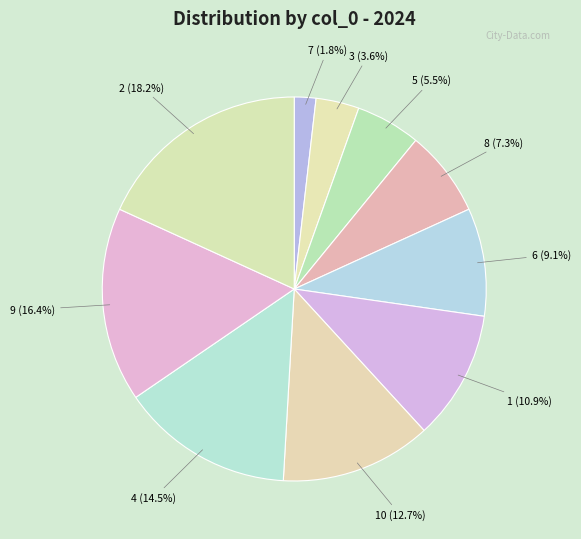

To the nearest percent, what is the difference between the largest and smallest slice percentages?

16%